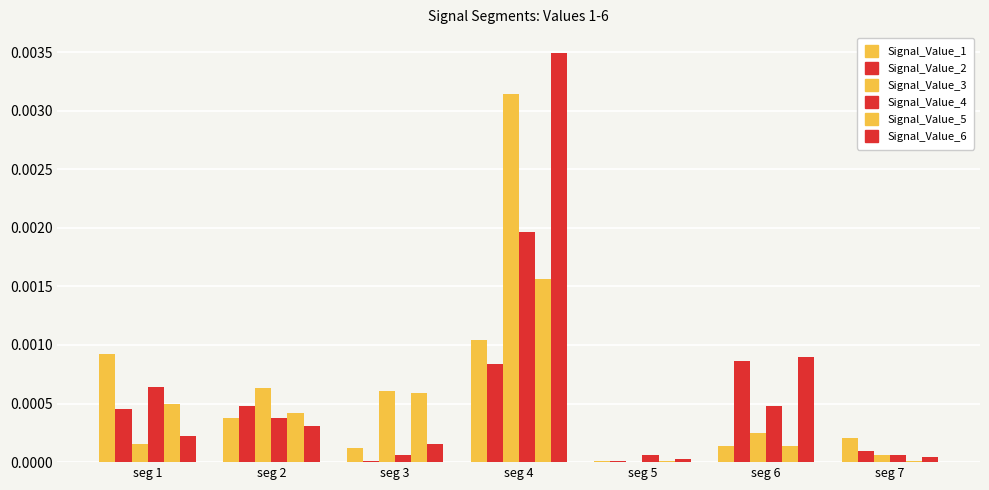

The value of Signal_Value_5 at seg 4 is 0.0. True or false?

False